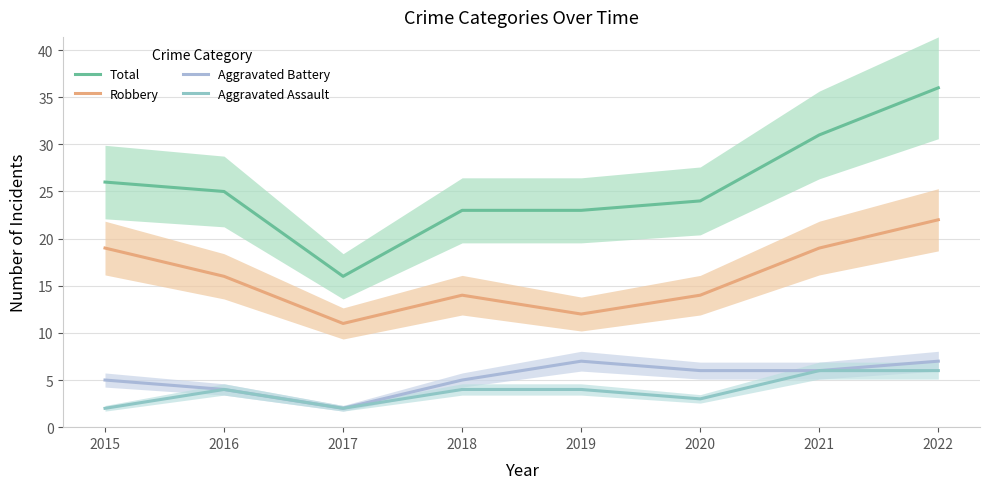

Count the number of categories in the chart.

8